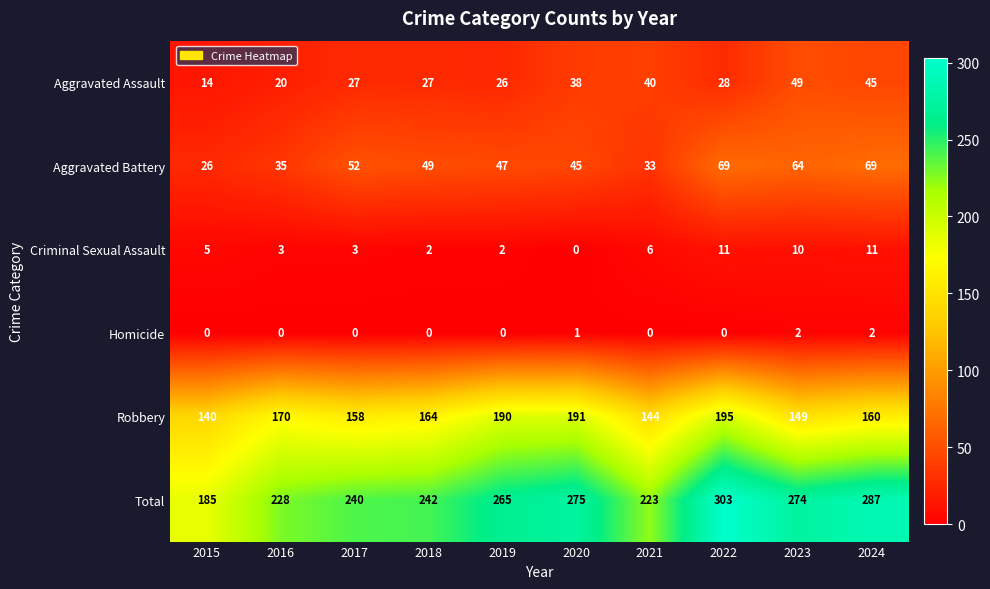

At which category is the sum across all series the highest?

2022